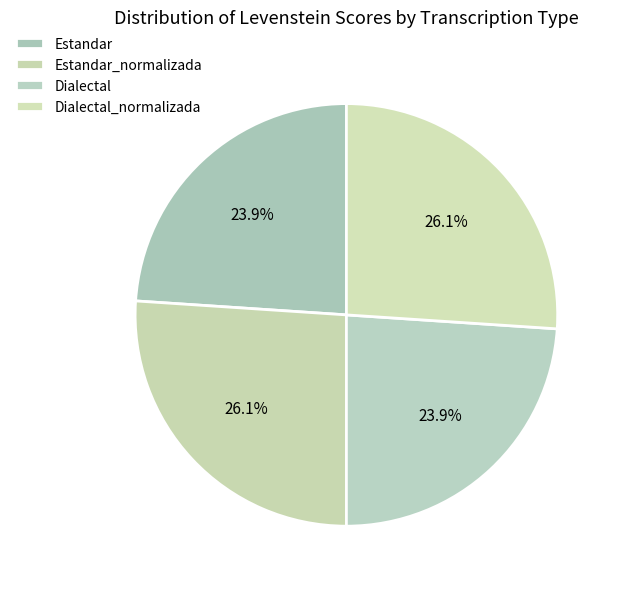

What is the largest slice in the pie chart?

Estandar_normalizada